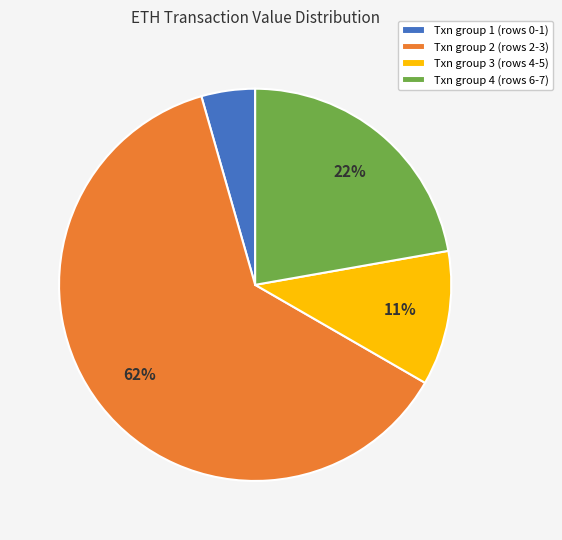

How many segments does this pie chart have?

4